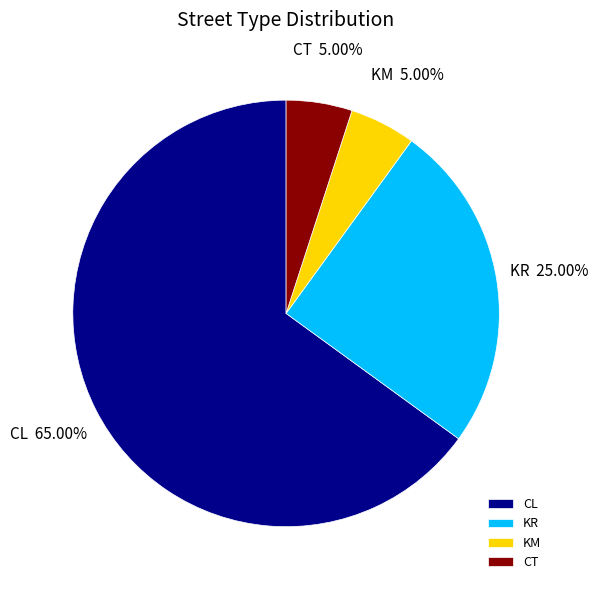

Which slice represents more than half of the pie?

CL